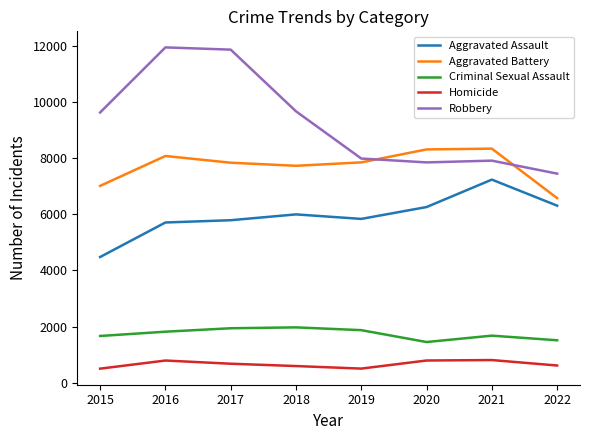

Rank the series at 2015 from lowest to highest value.

Homicide, Criminal Sexual Assault, Aggravated Assault, Aggravated Battery, Robbery